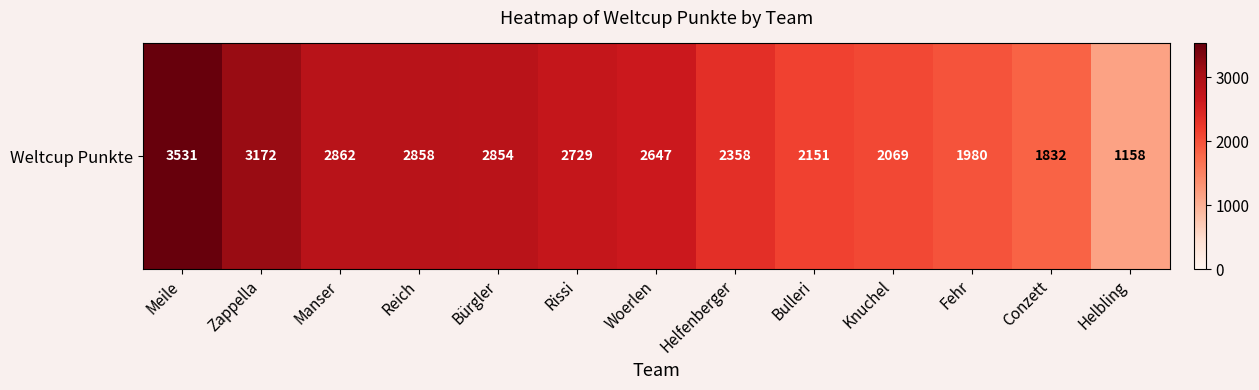

What is the ratio of the value at Helbling to the value at Conzett?

0.6